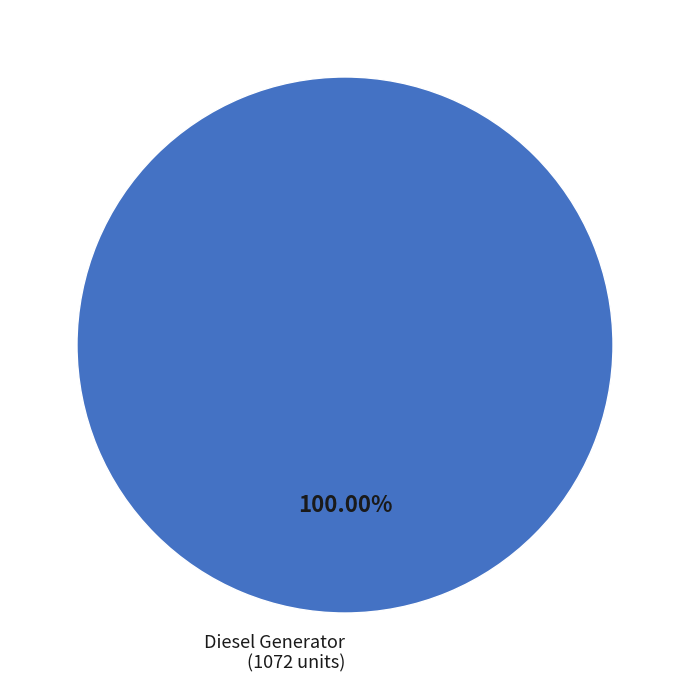

Is there any slice that represents more than half of the pie?

Yes